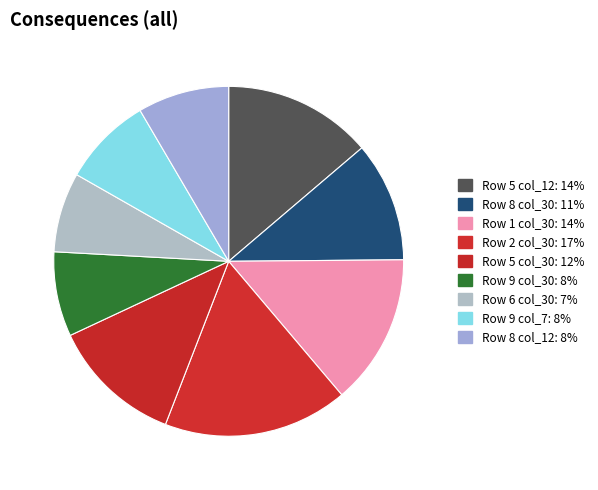

Is there any slice that represents more than half of the pie?

No